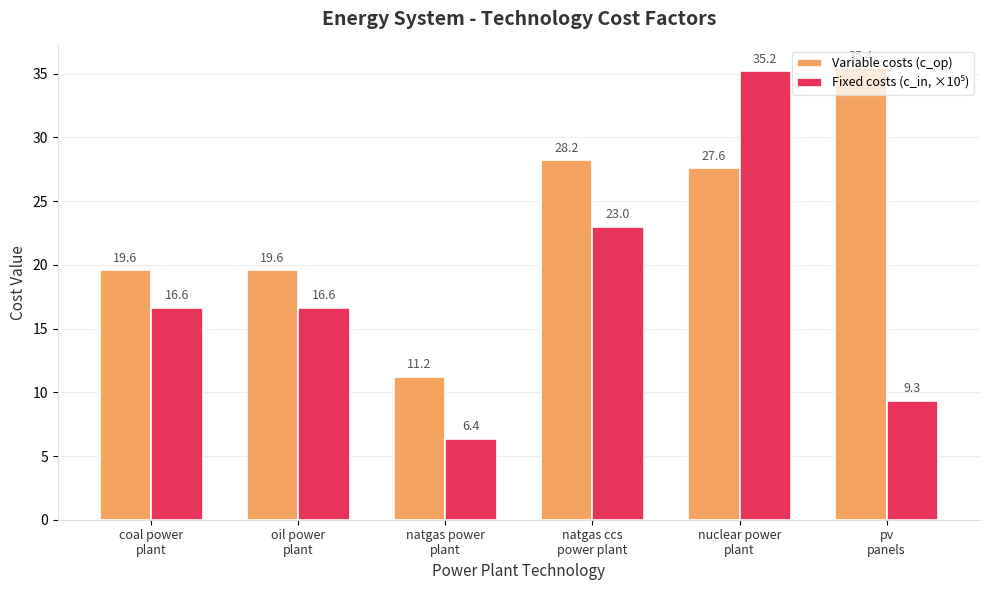

What is the smallest value displayed?

6.4